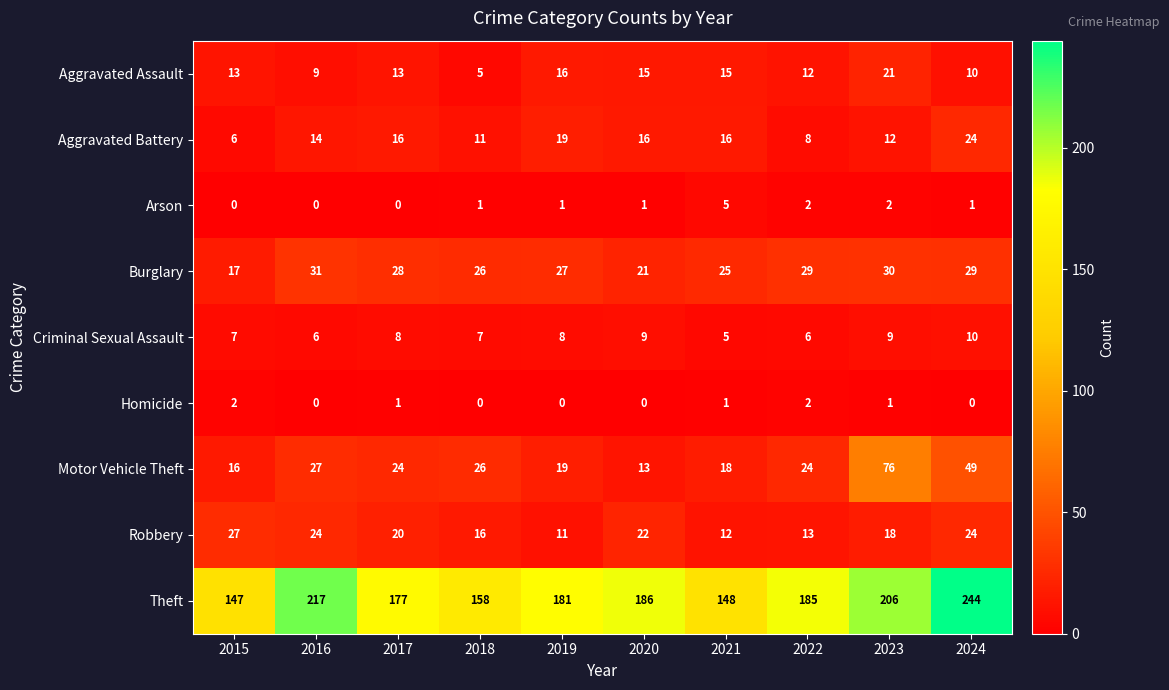

What is the maximum value shown in the chart?

244